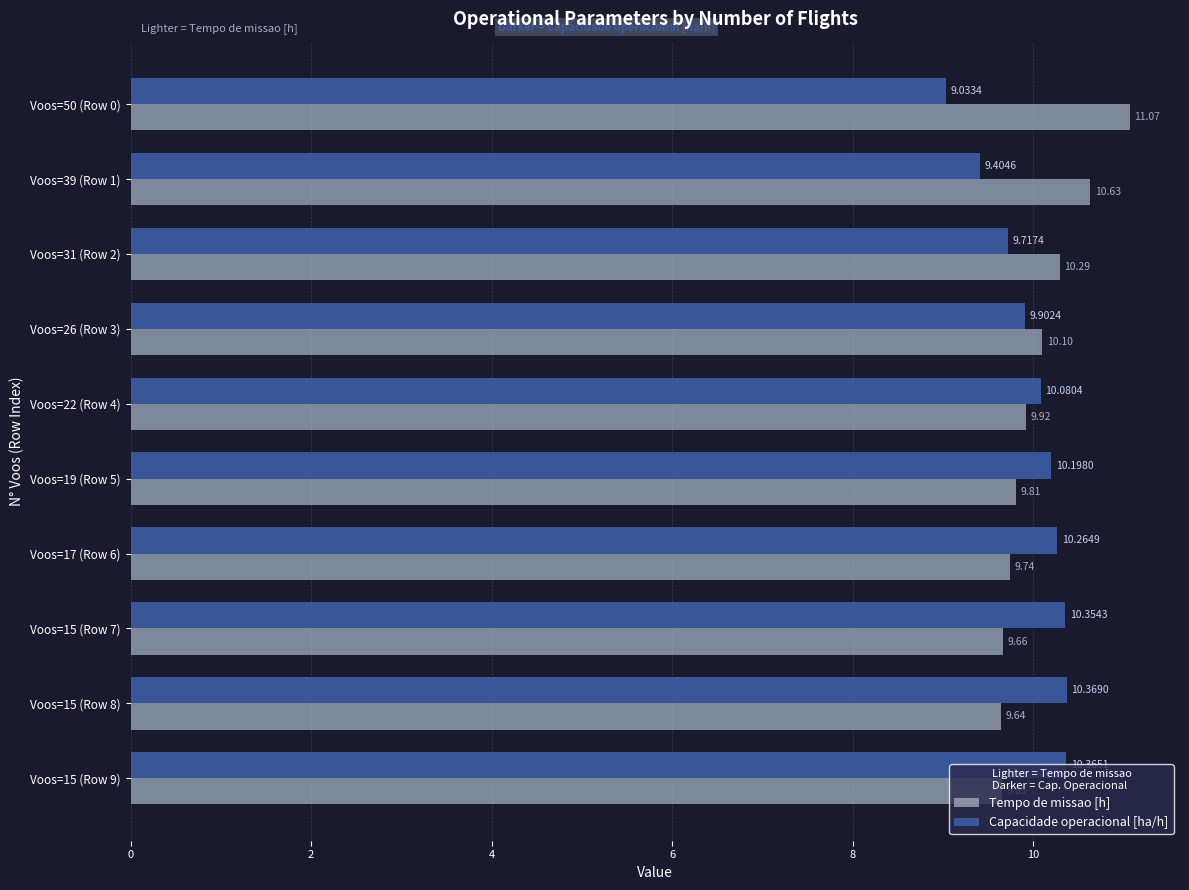

What is the average value of the Capacidade operacional [ha/h] series?

10.0